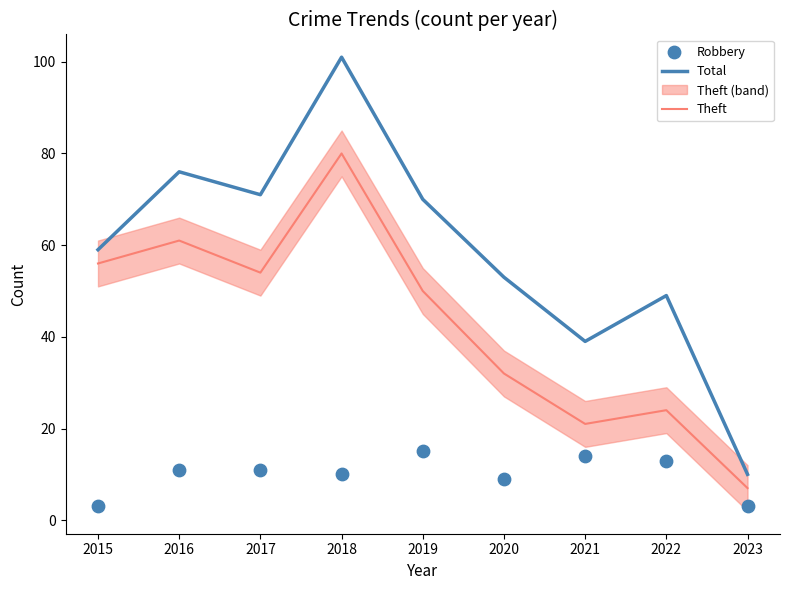

Is the value of Theft at 2018 greater than the value of Total at 2015?

Yes